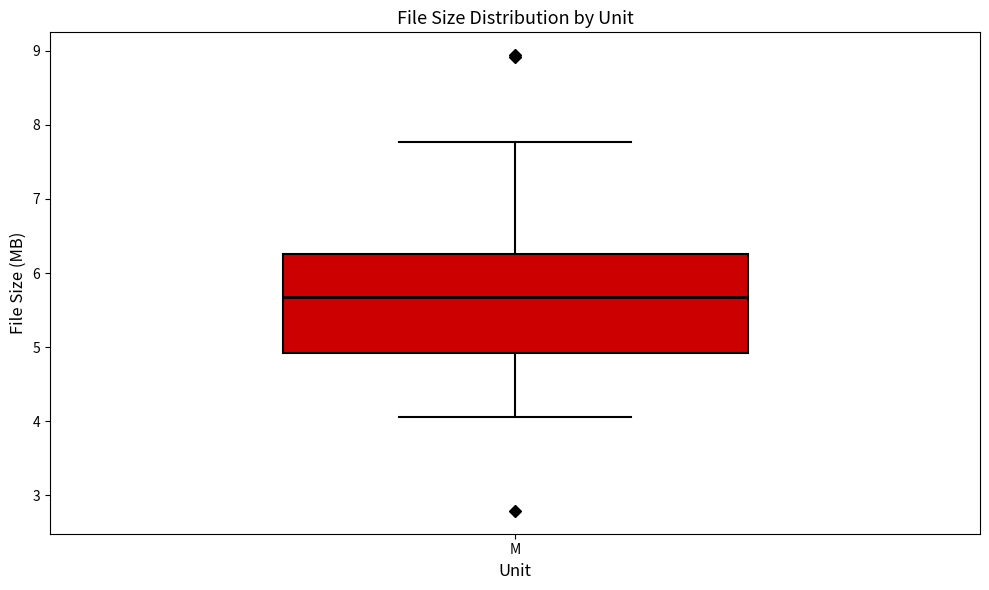

Read this box plot against the y-axis: the position of the median line, the range covered by the box, and the ends of both whiskers. The values are not printed on the chart, so give them approximately, as read against the axis.

median 5.7, box 4.9 to 6.3, whiskers 4.1 to 7.8